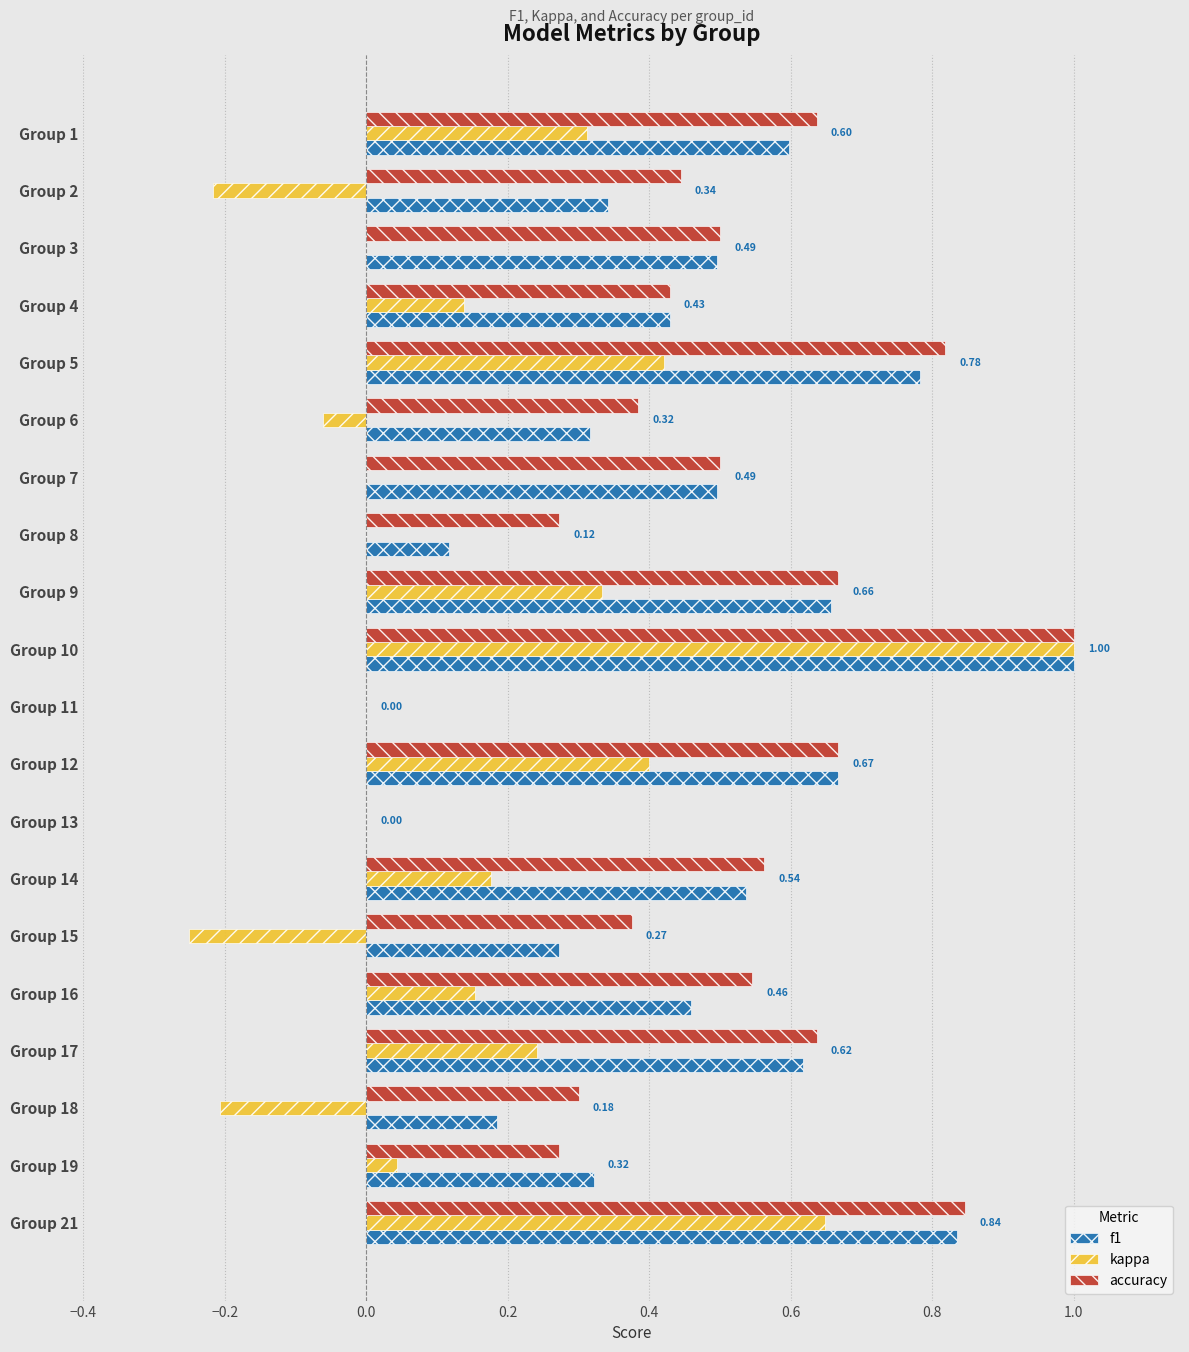

Is the value of f1 at Group 7 greater than the value of kappa at Group 15?

Yes